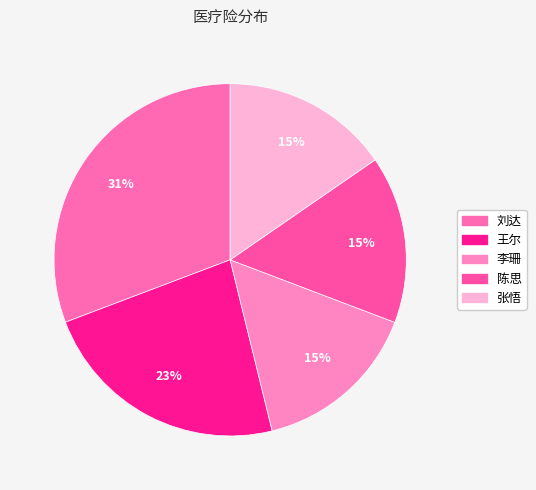

Count the number of slices in the pie.

5